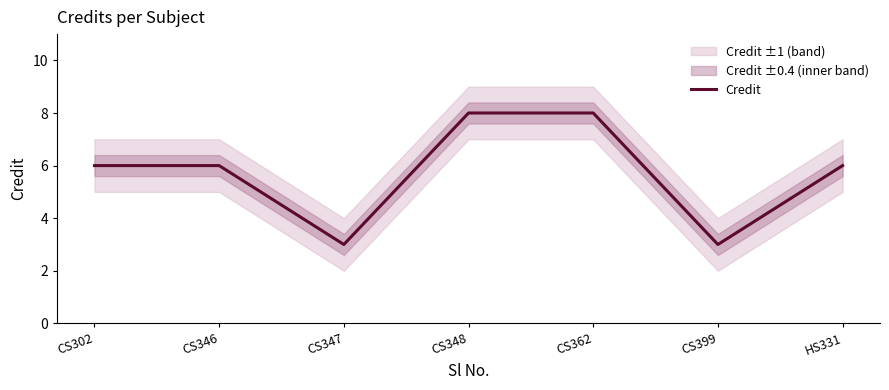

Does the chart display data point markers on the line(s)?

No